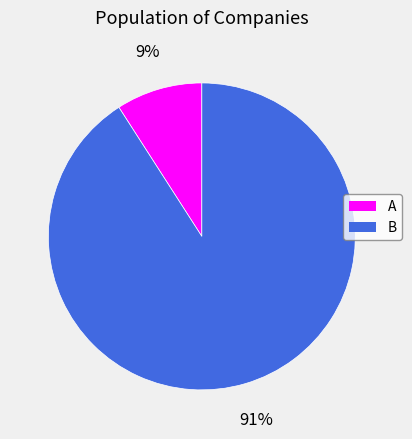

Is the sum of A and B greater than half?

Yes